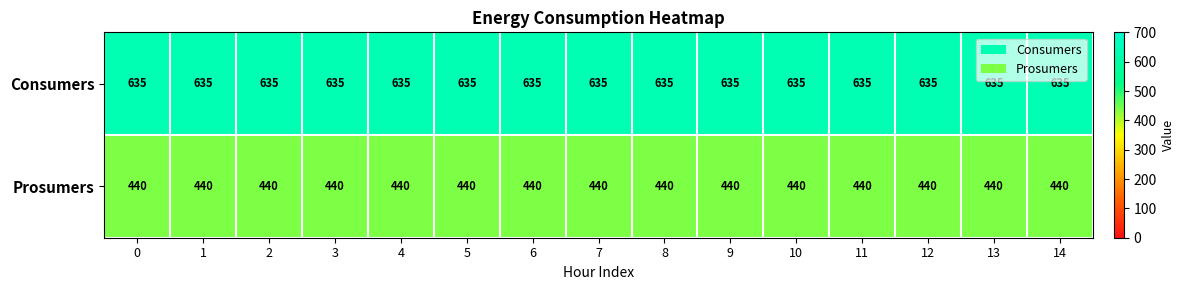

What is the sum of the Prosumers values at 11 and 6?

880